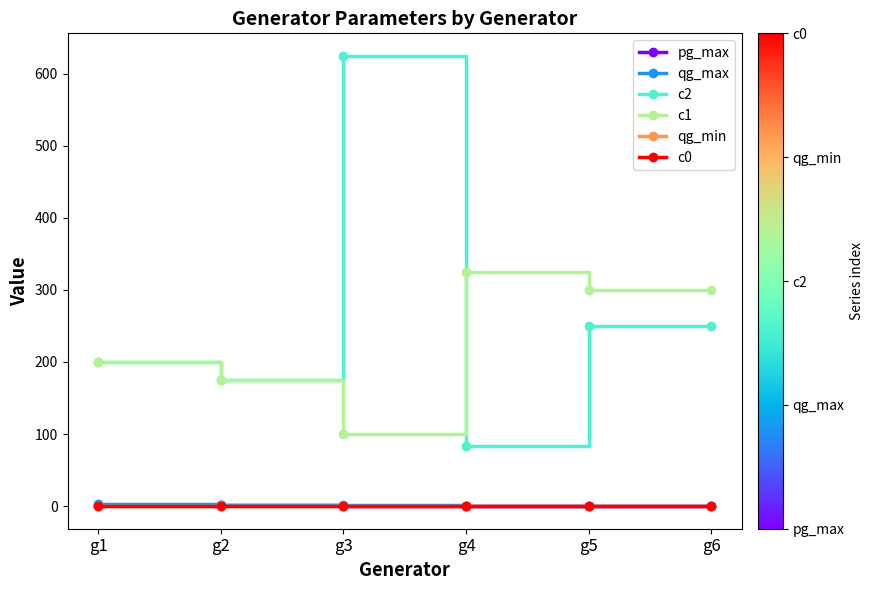

What is the average value of the qg_min series?

-0.2